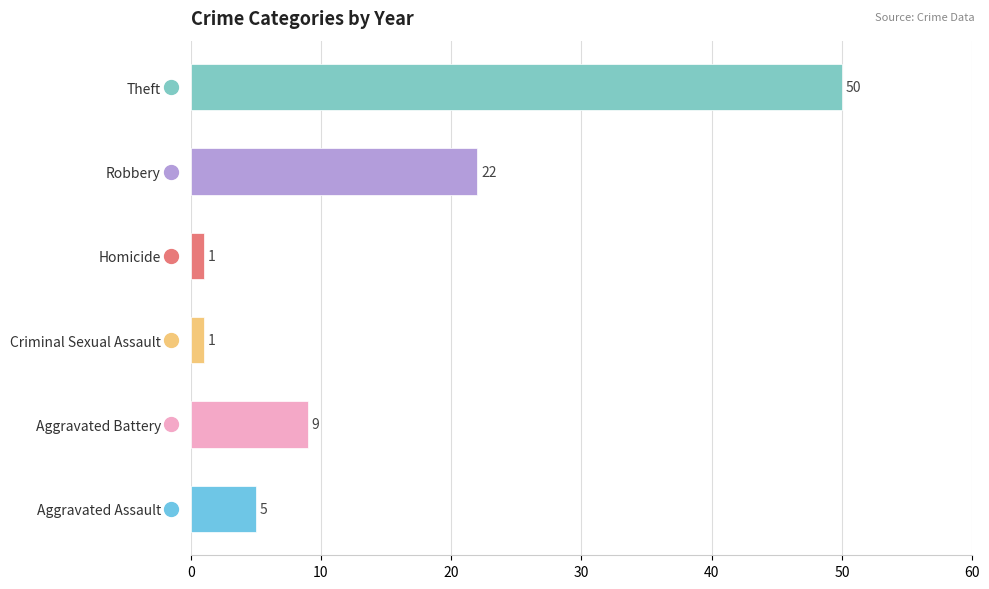

How many bars are there in total?

6